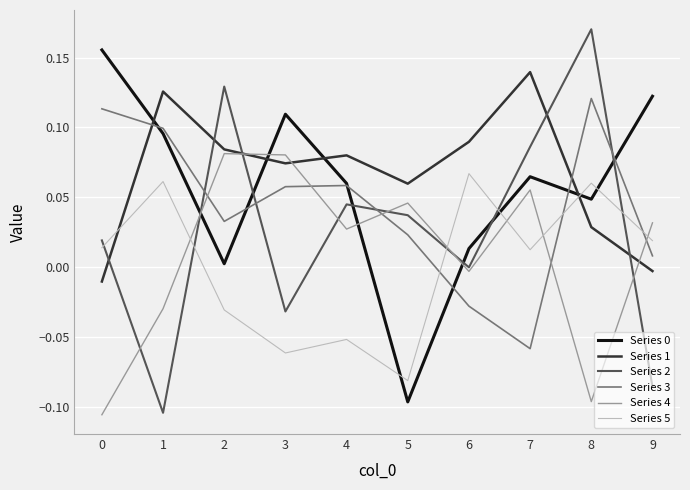

Which label corresponds to the largest value in the chart?

8